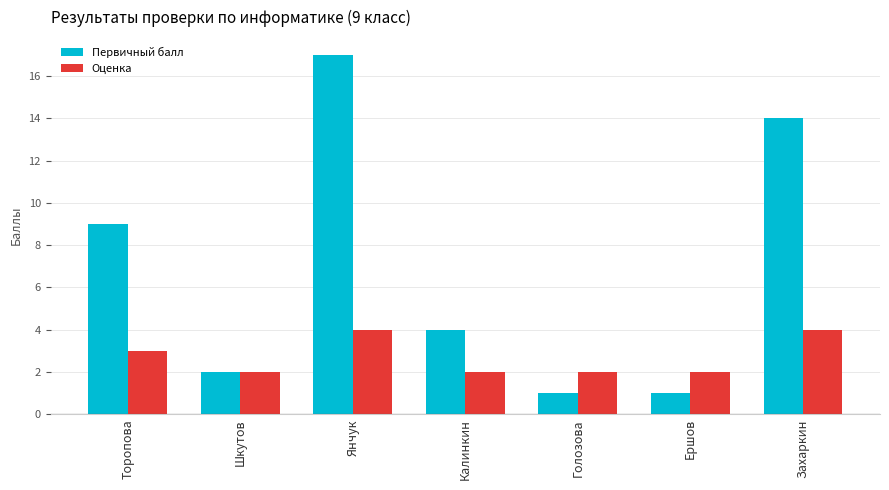

Is the value of Оценка at Ершов greater than the value of Первичный балл at Голозова?

Yes